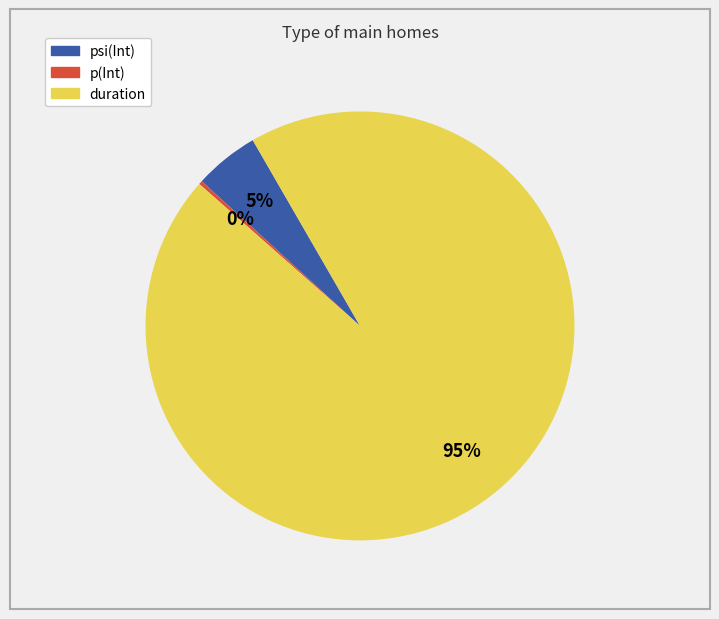

To the nearest percent, what is the difference between the largest and smallest slice percentages?

95%